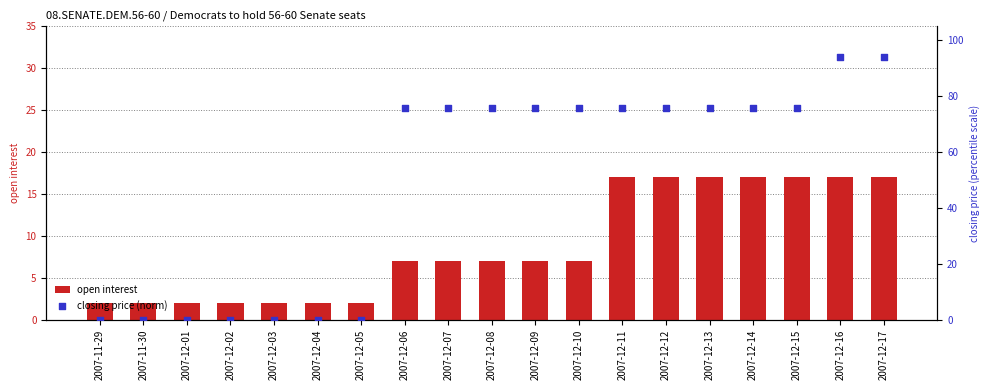

At which category is the sum across all series the highest?

2007-12-16